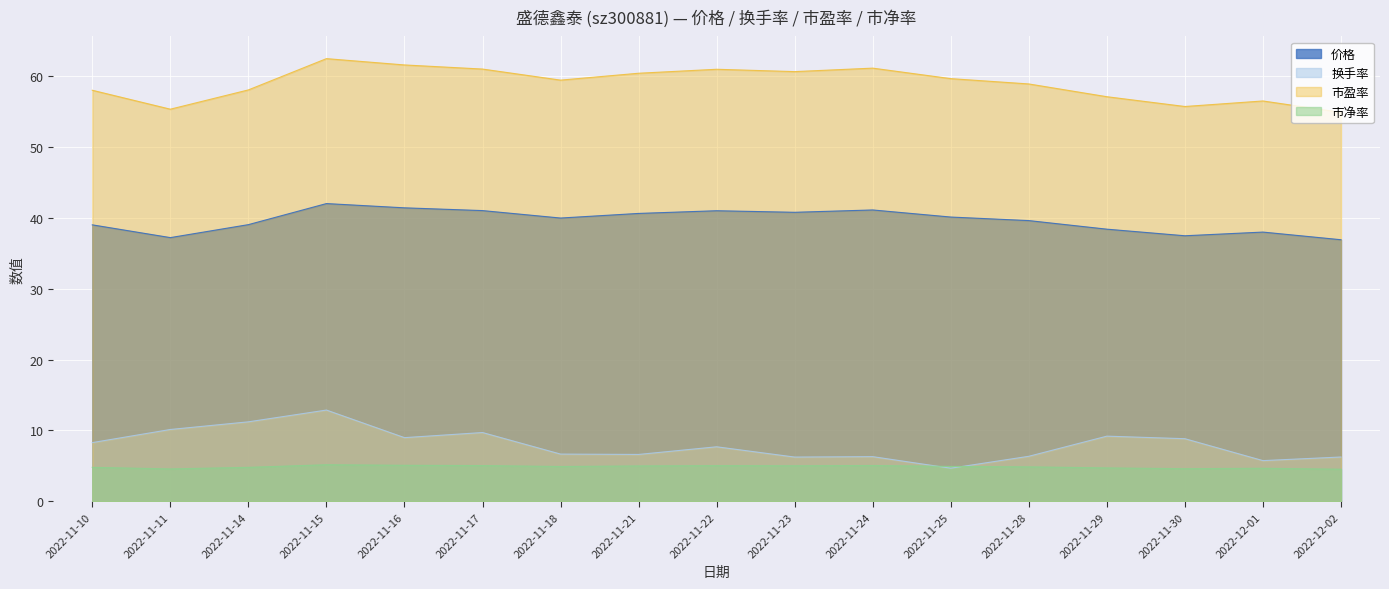

True or false: 市盈率 has more than 0 points higher than both neighbors.

True